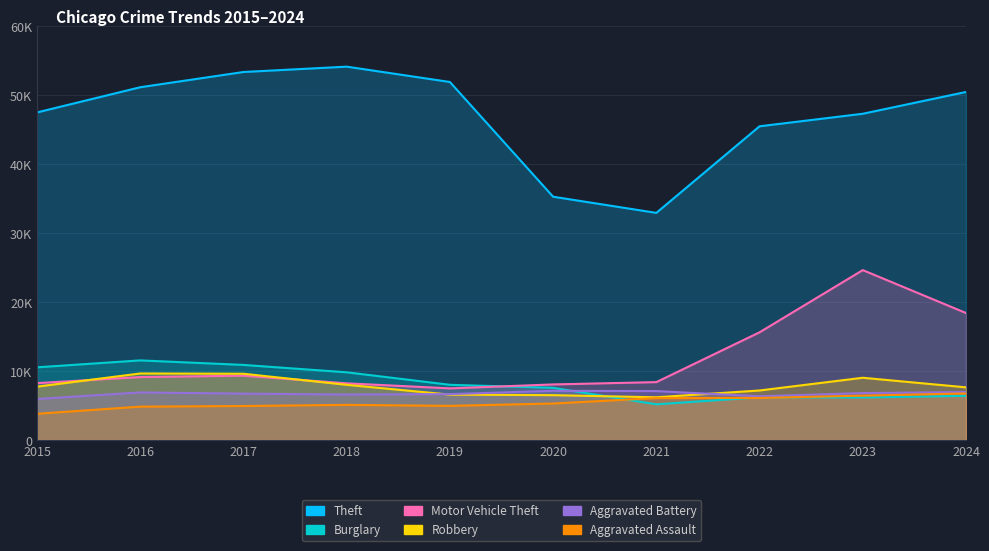

At which category does the chart reach its minimum across all series?

2015